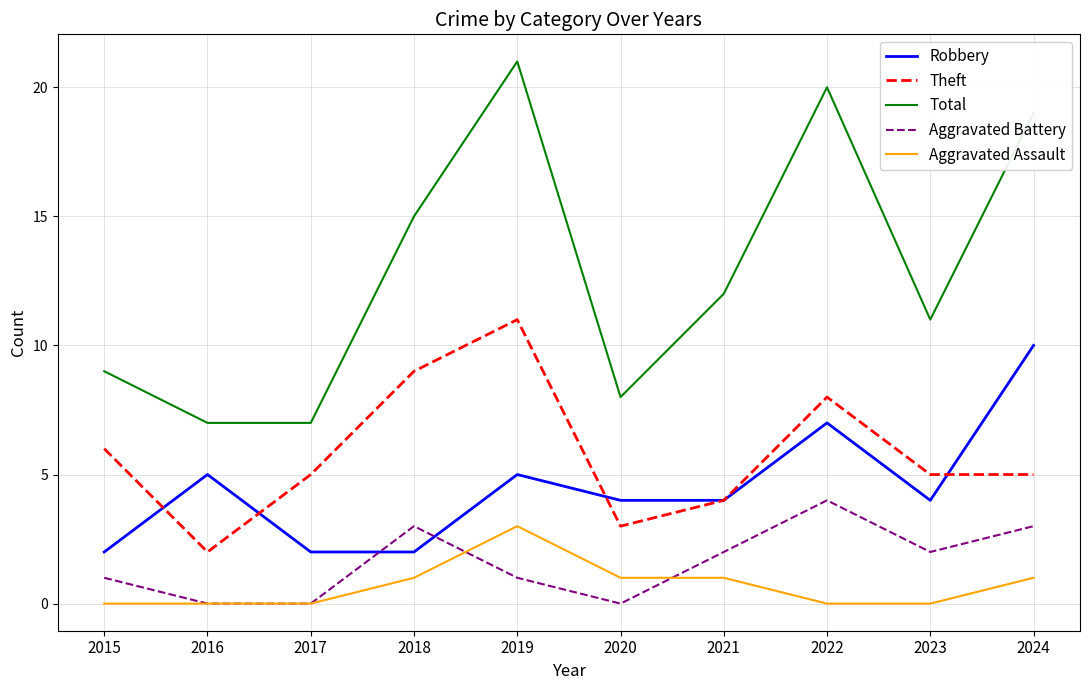

True or false: Theft and Aggravated Battery intersect in this chart.

False